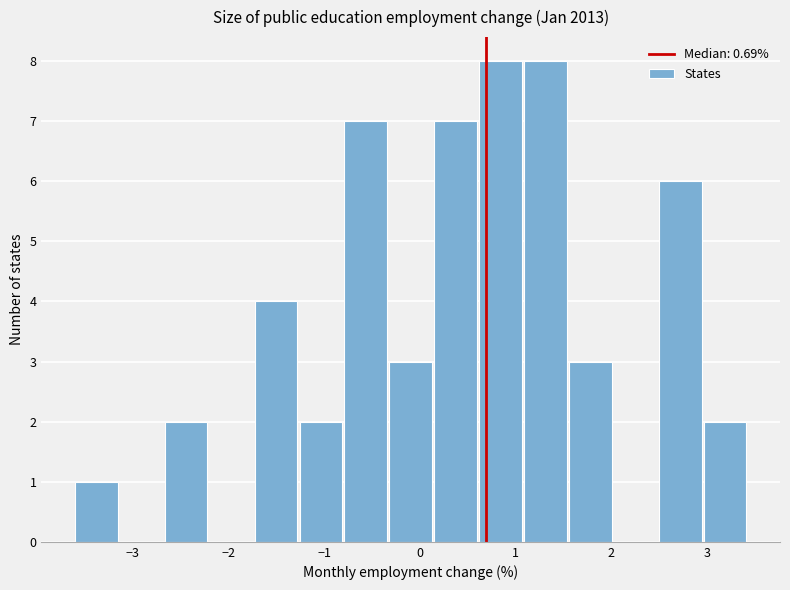

How tall is the bar that spans -3.6 to -3.1 on the x-axis? Neither the bar edges nor the heights are printed on the chart, so give them approximately, as read against the axes.

1